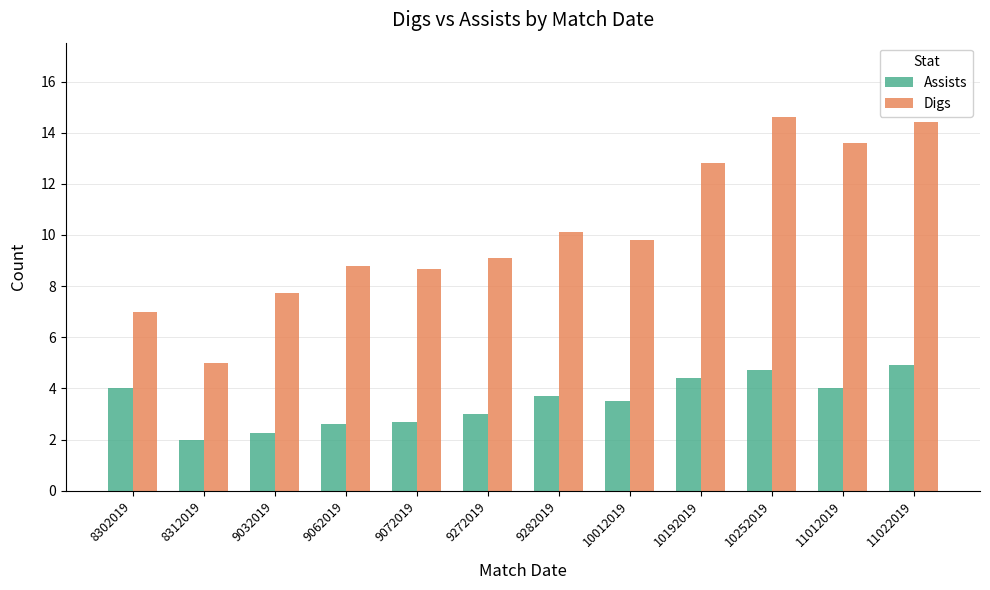

List the series in order of their peak value, lowest first.

Assists, Digs